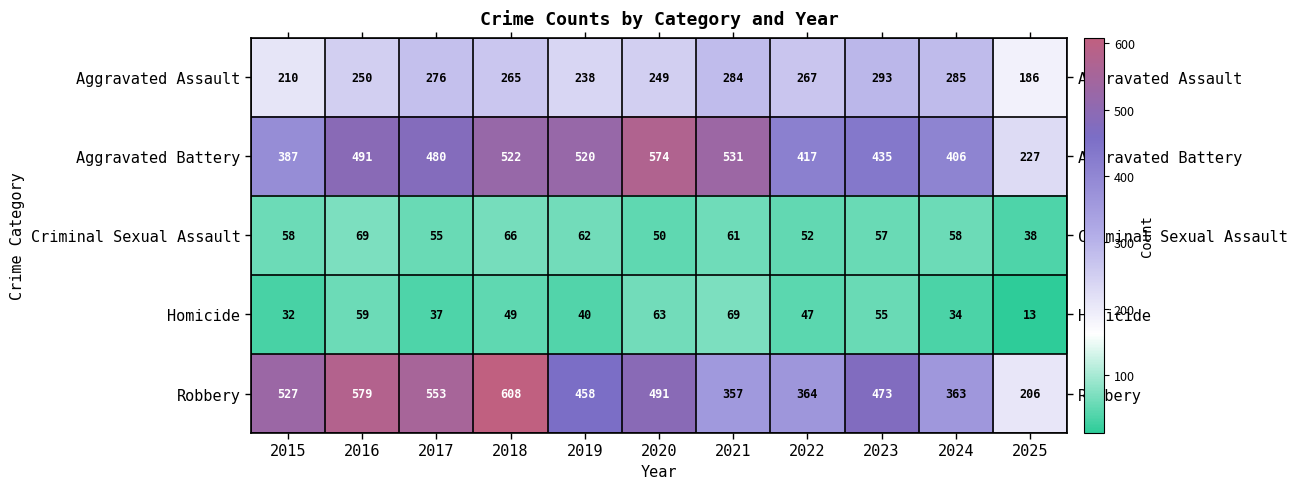

What is the maximum value shown in the chart?

608